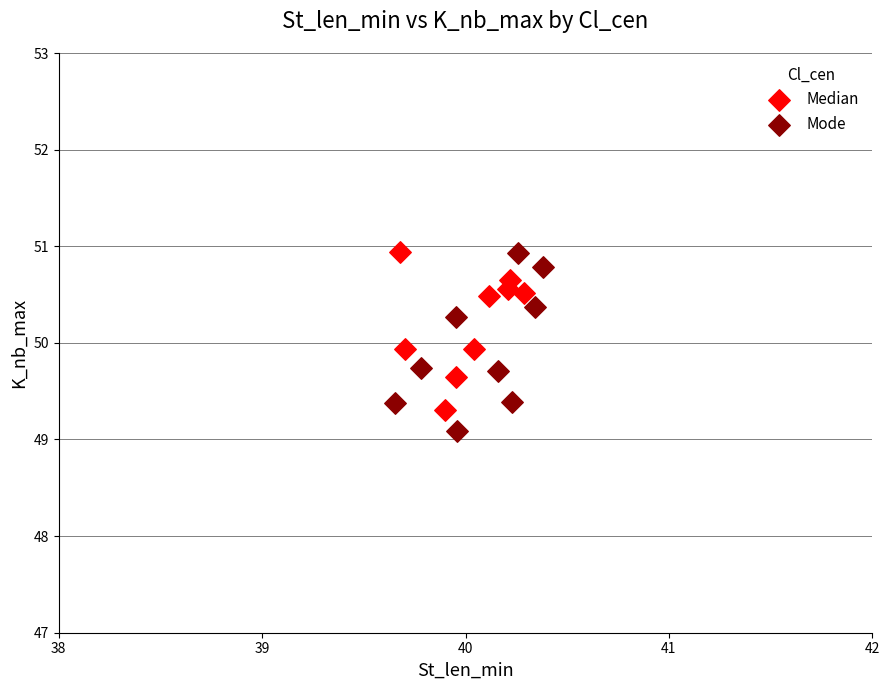

What are all the series names shown in the legend?

Median, Mode